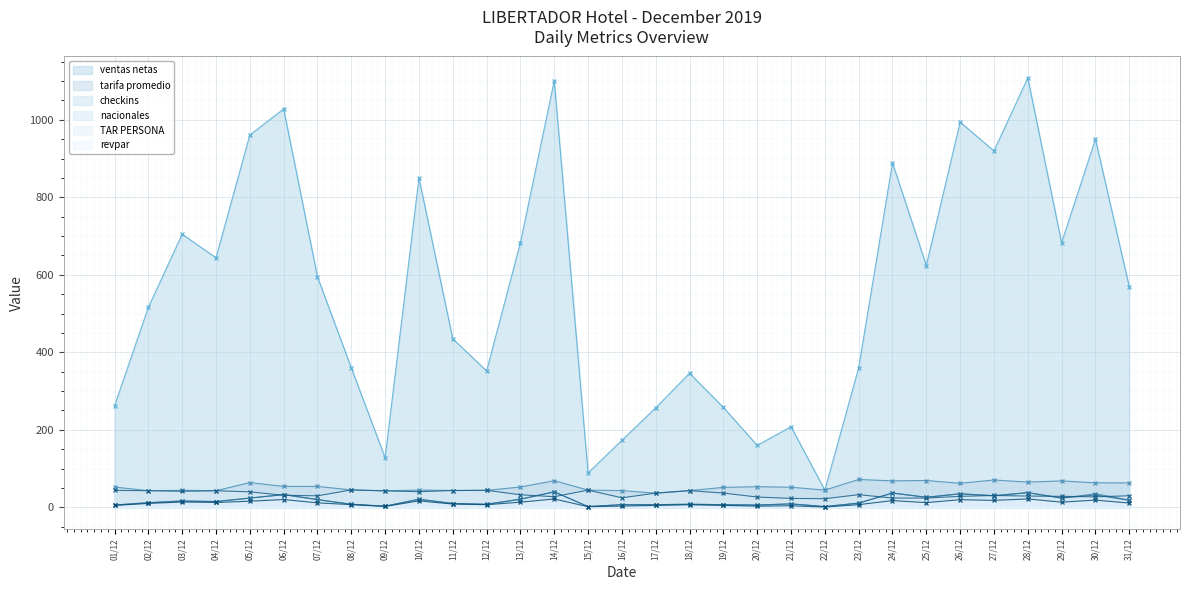

True or false: checkins and nacionales cross at least once.

False